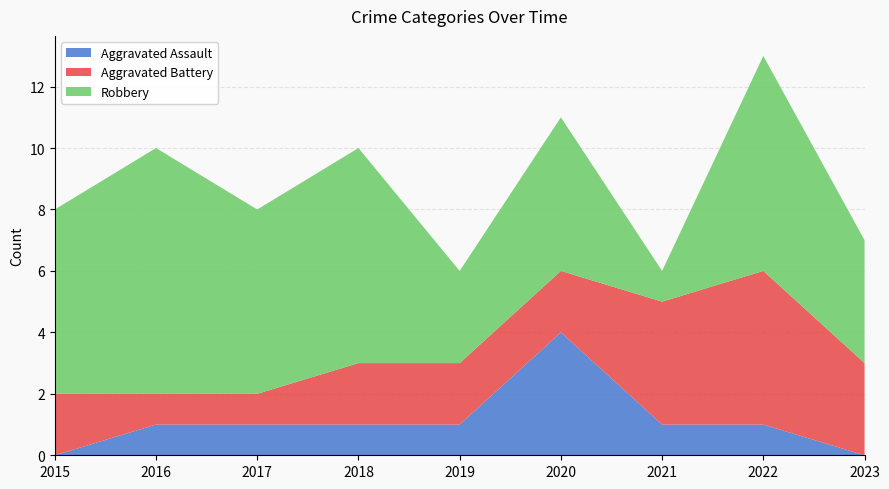

Reading left to right, list all the values displayed in this chart.

Aggravated Assault: 2015=0	2016=1	2017=1	2018=1	2019=1	2020=4	2021=1	2022=1	2023=0
Aggravated Battery: 2015=2	2016=1	2017=1	2018=2	2019=2	2020=2	2021=4	2022=5	2023=3
Robbery: 2015=6	2016=8	2017=6	2018=7	2019=3	2020=5	2021=1	2022=7	2023=4